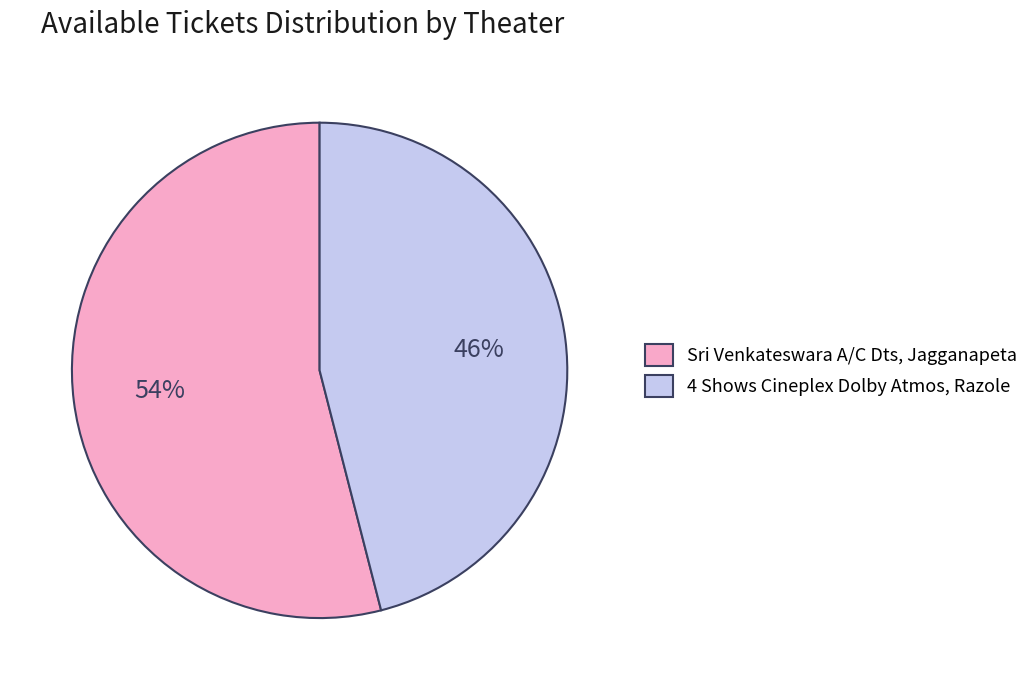

Does any single category account for the majority?

Yes